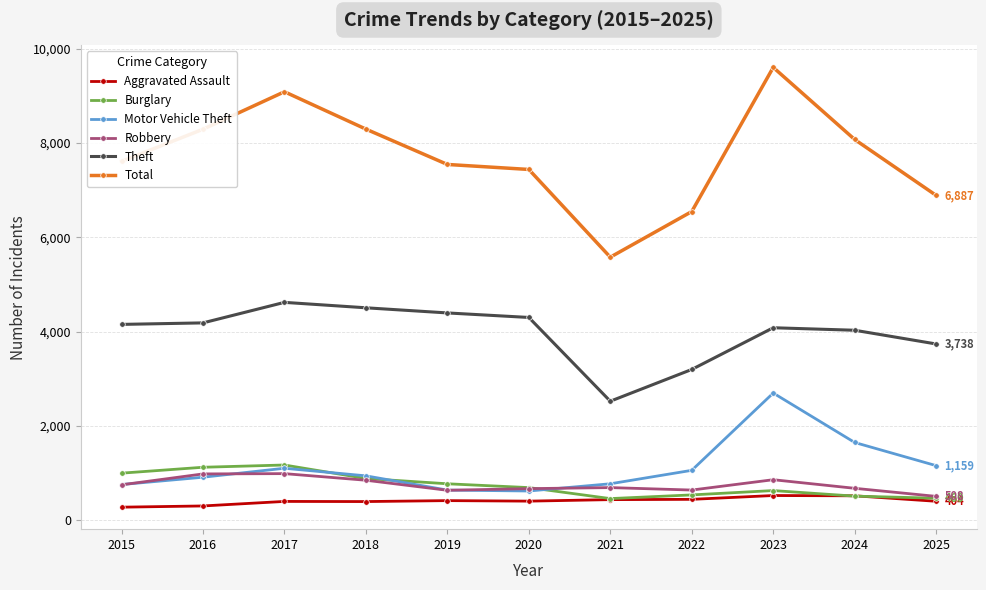

What is the average value of the Aggravated Assault series?

413